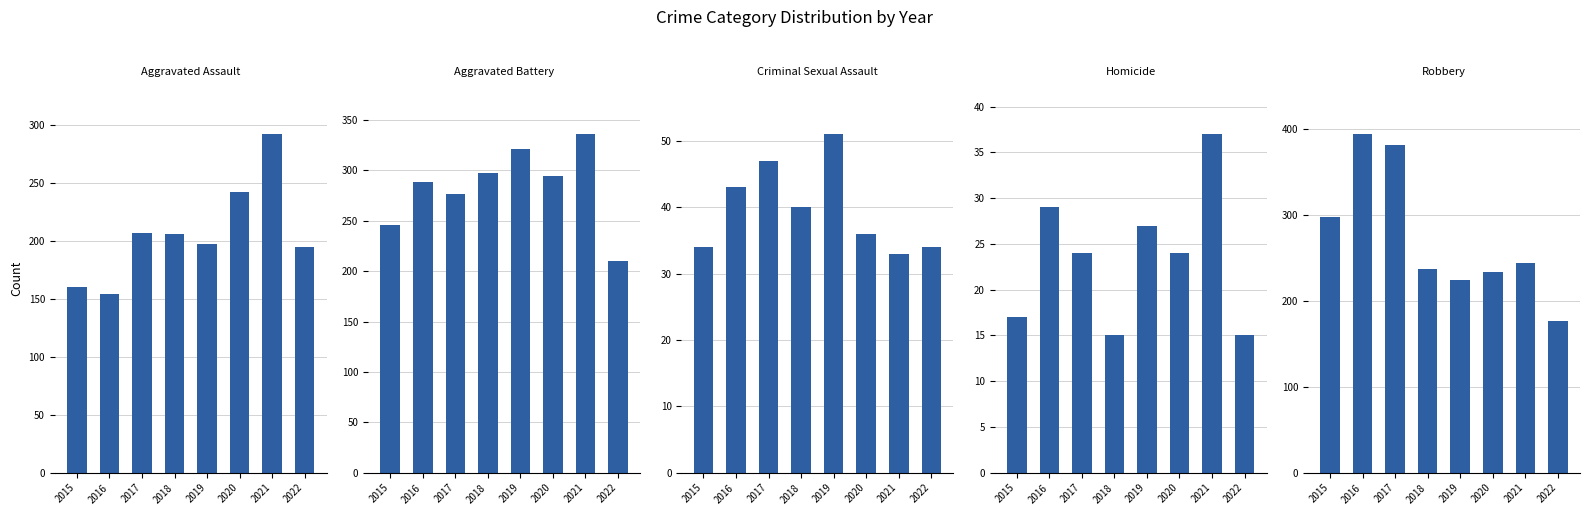

What is the minimum value shown in the chart?

15